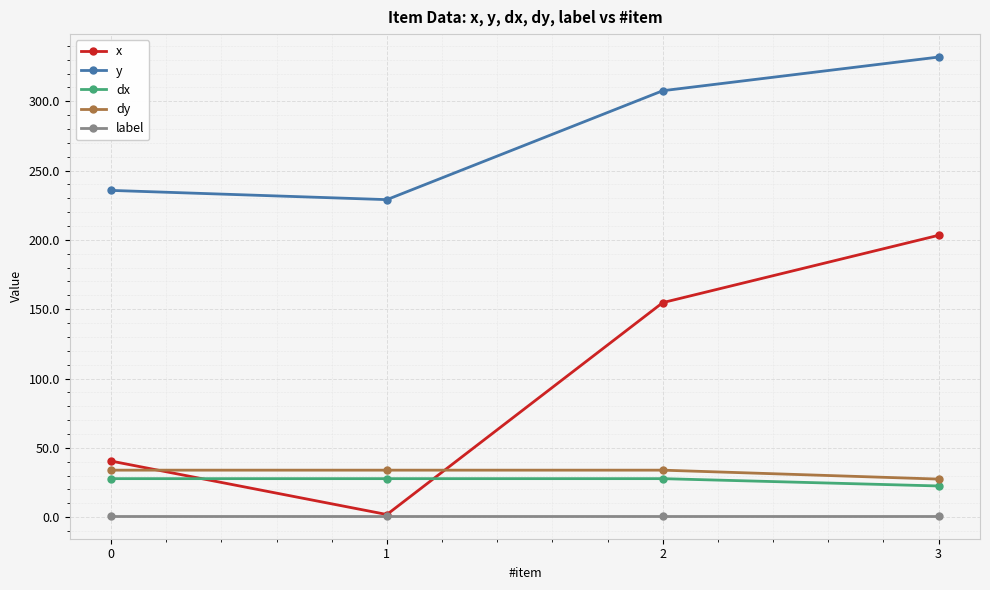

Which series has the widest spread of values?

x